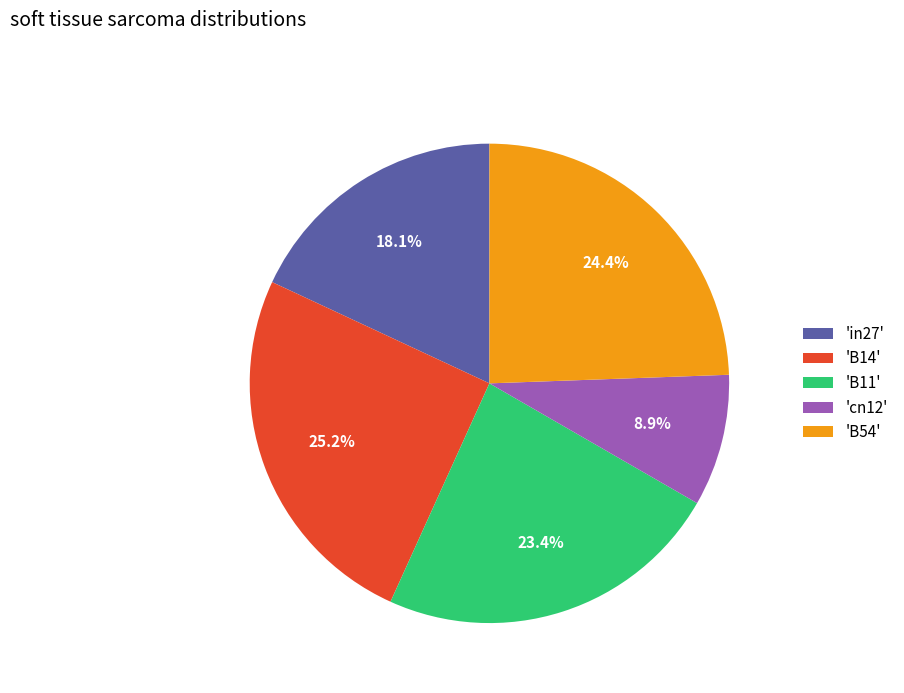

Do 'B54' and 'cn12' together represent more than half of the pie?

No